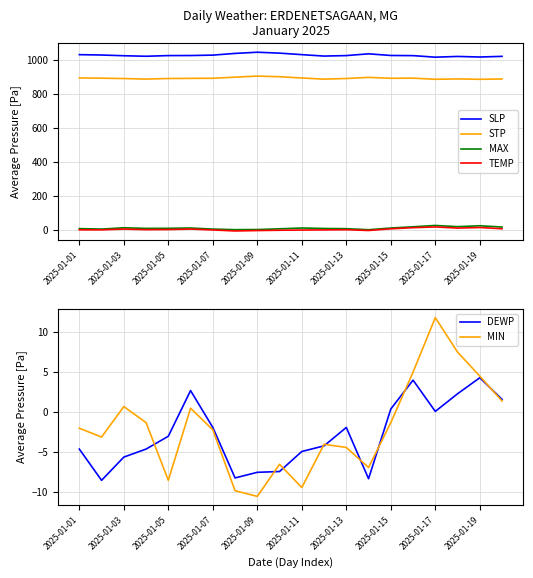

What is the maximum value for STP?

907.7